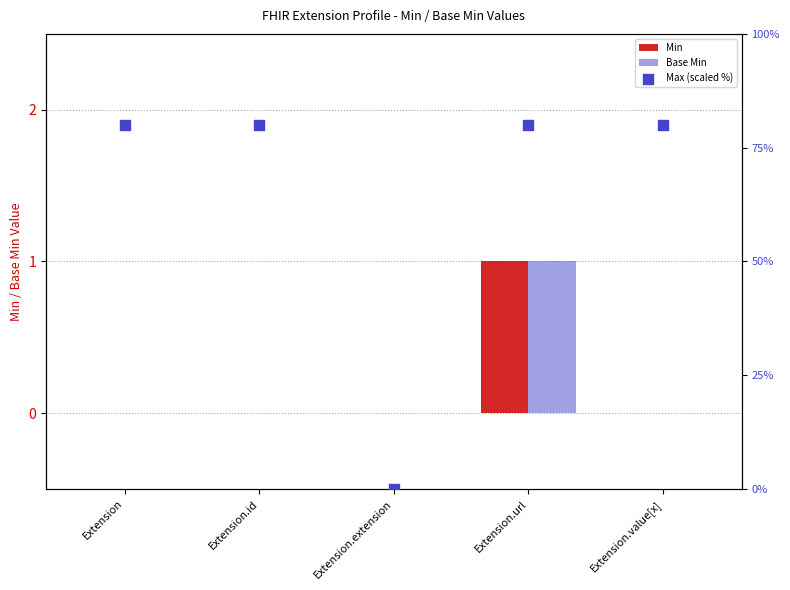

Which series reaches the minimum Y coordinate?

Min